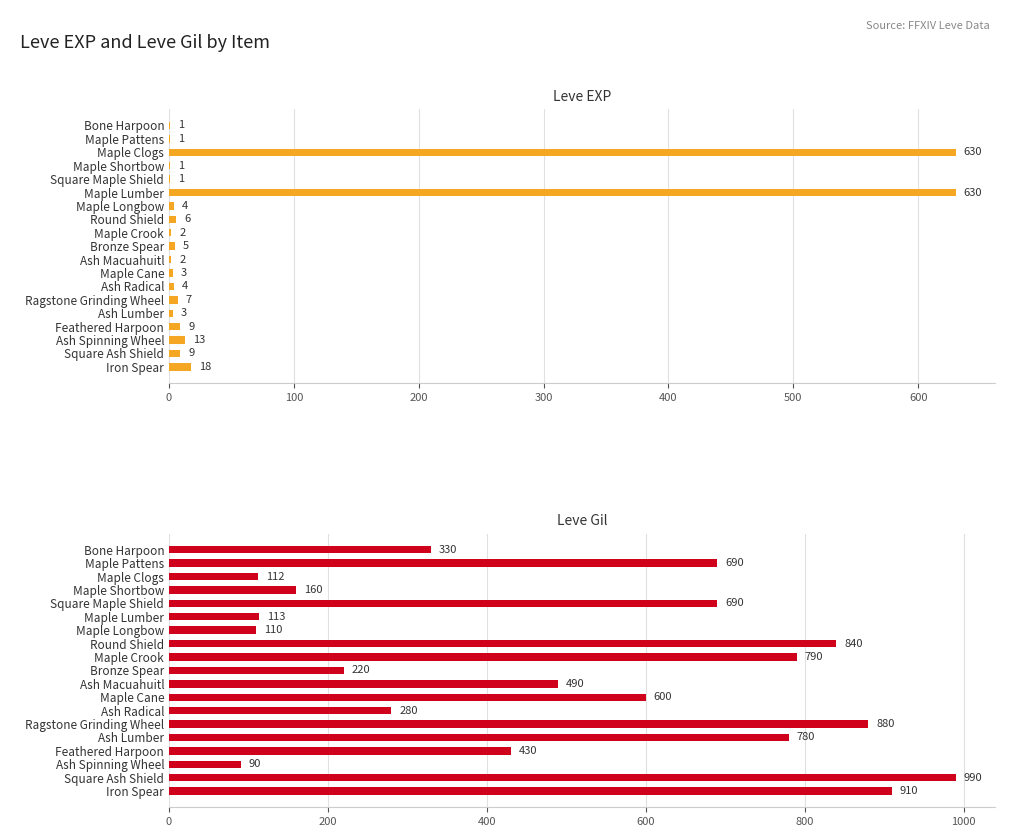

What is the value of the Leve EXP bar at the 8th from the left?

6